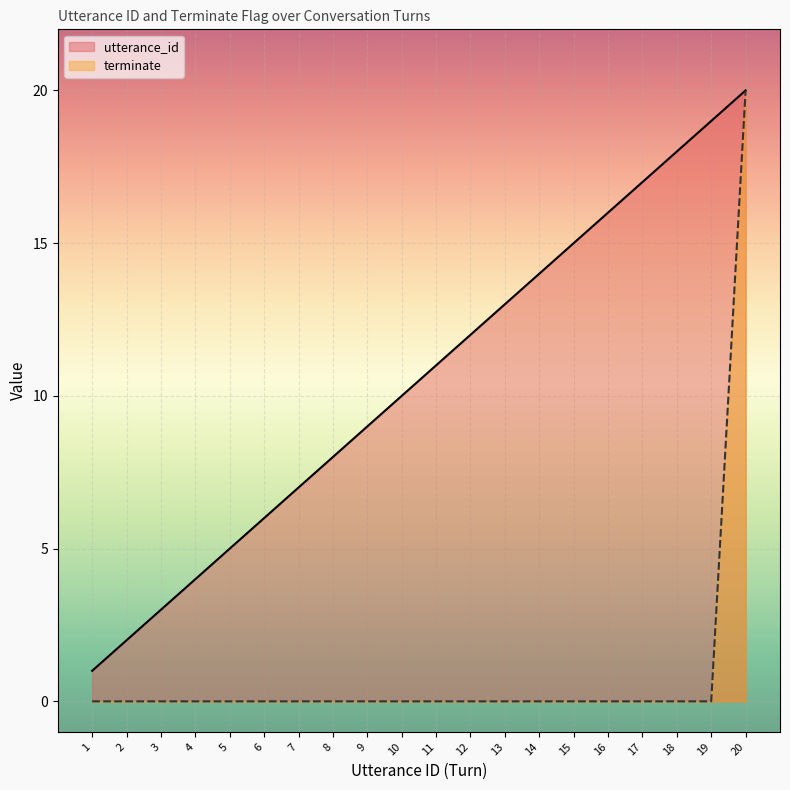

At how many categories does at least one series exceed 15?

5